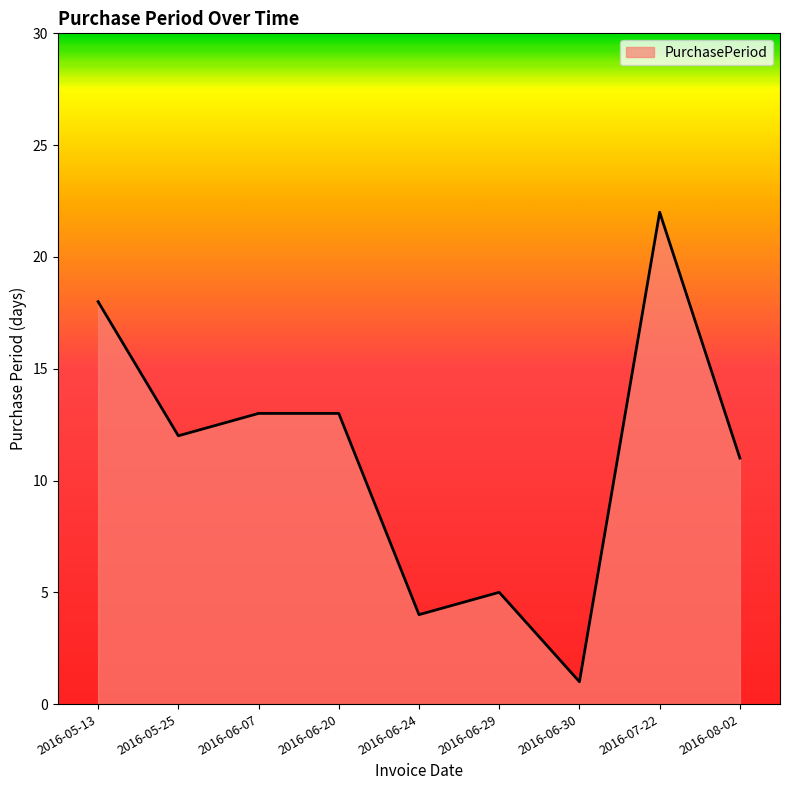

The chart shows a value of 5 at 2016-06-29. True or false?

True